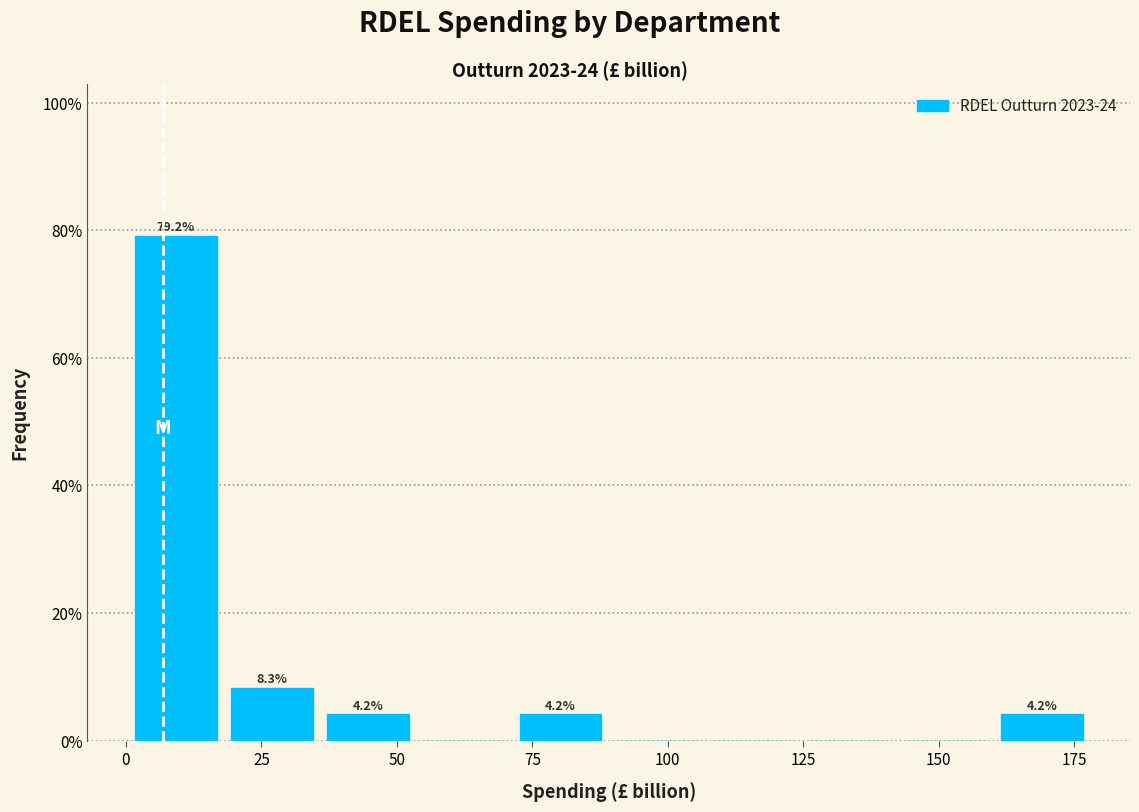

Around what value on the x-axis is the tallest bar? Give the approximate position of its centre, as read against the axis.

10